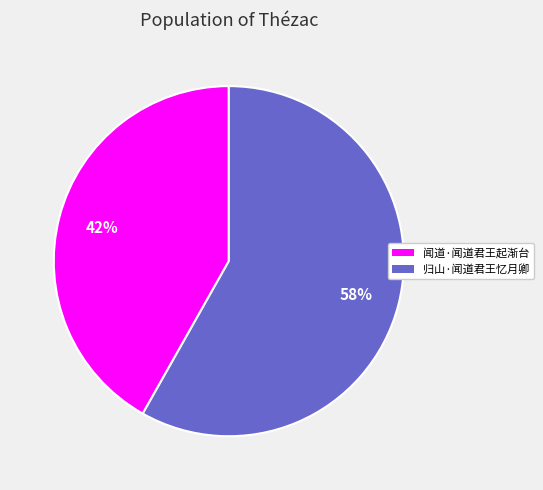

How many segments does this pie chart have?

2